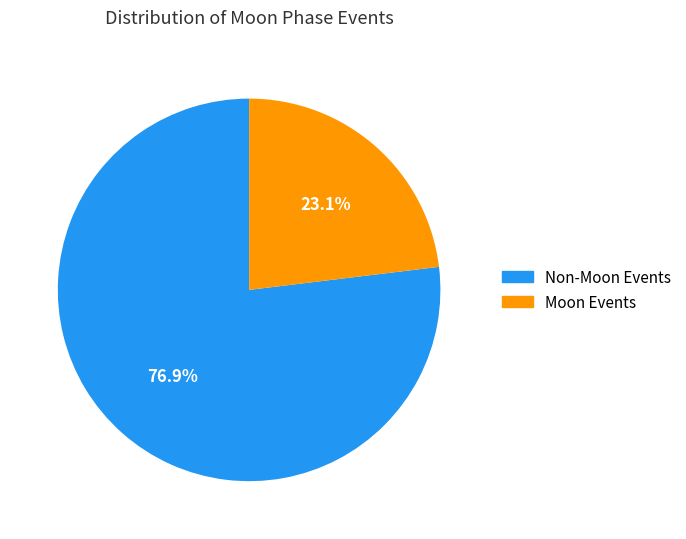

Do Non-Moon Events and Moon Events together represent more than half of the pie?

Yes